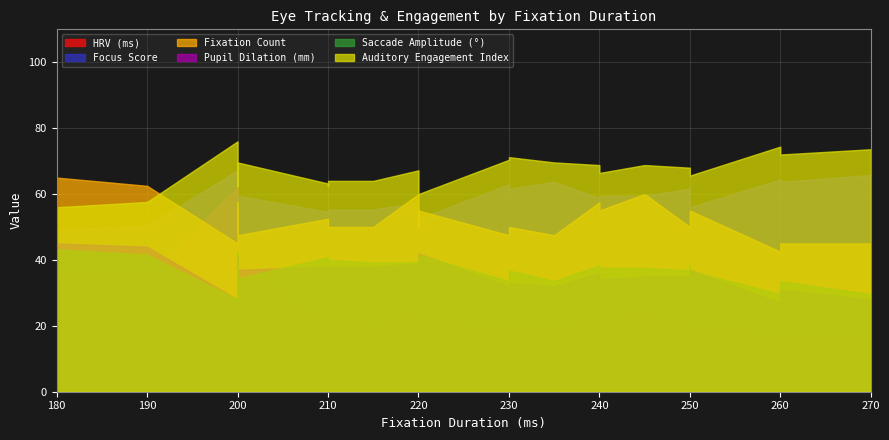

True or false: Saccade Amplitude and HRV (ms) intersect in this chart.

False